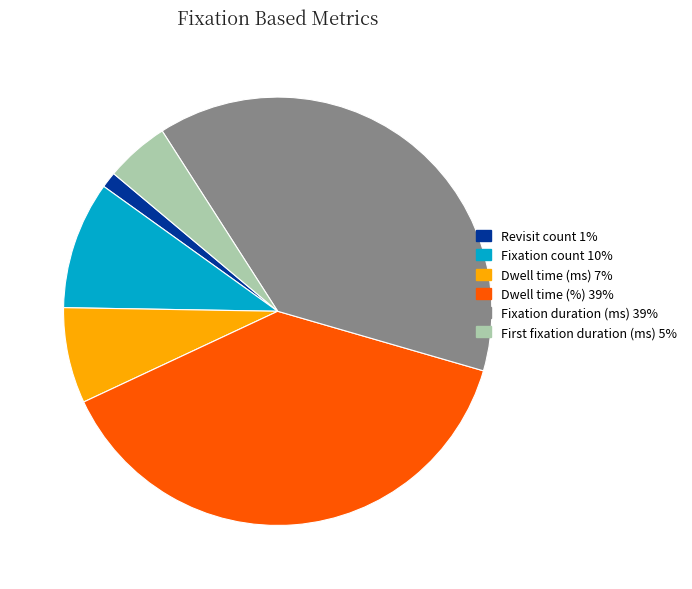

Is there a majority slice in this chart?

No